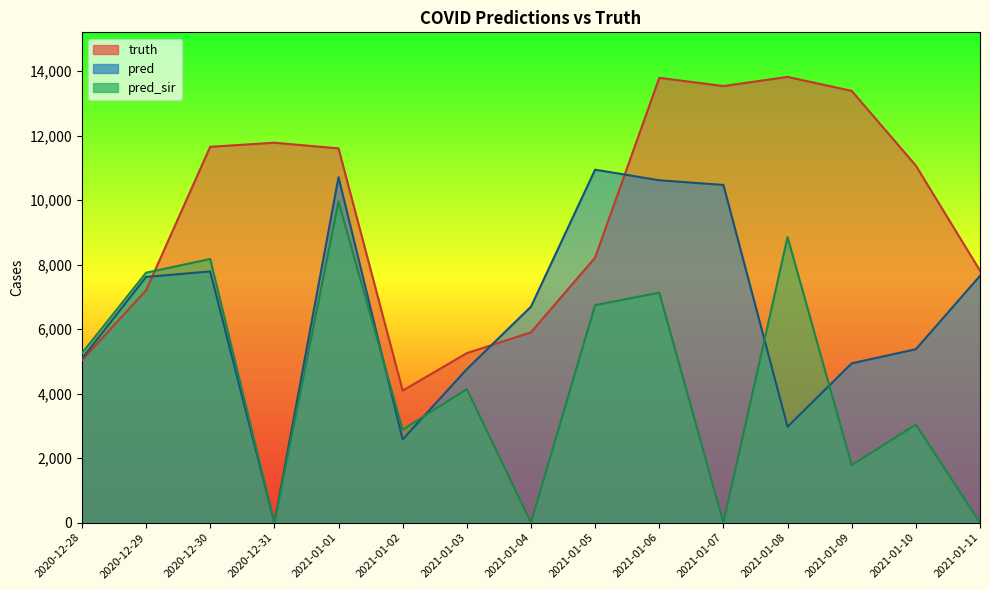

In truth, how many points are lower than both neighbors (excluding endpoints)?

2